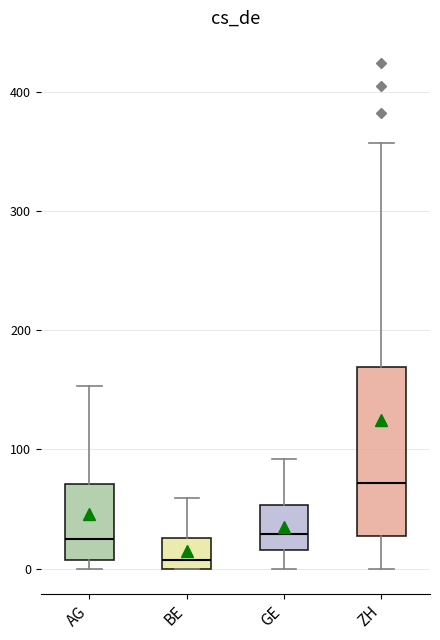

Reading left to right, read every box against the y-axis: the position of its median line, the range the box covers, and the ends of its whiskers. The values are not printed on the chart, so give them approximately, as read against the axis.

AG: median 20, box 10 to 70, whiskers 0 to 150
BE: median 10, box 0 to 30, whiskers 0 to 60
GE: median 30, box 20 to 50, whiskers 0 to 90
ZH: median 70, box 30 to 170, whiskers 0 to 360